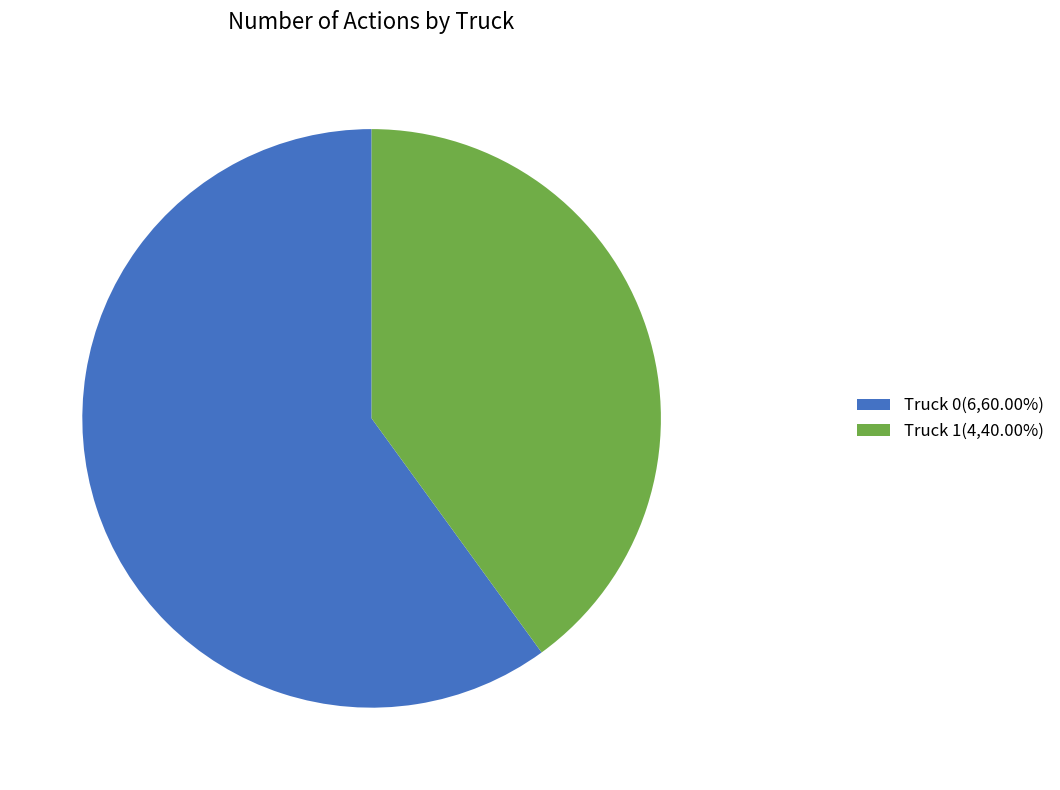

What is the ratio of the value at Truck 1(4,40.00%) to the value at Truck 0(6,60.00%)?

0.7